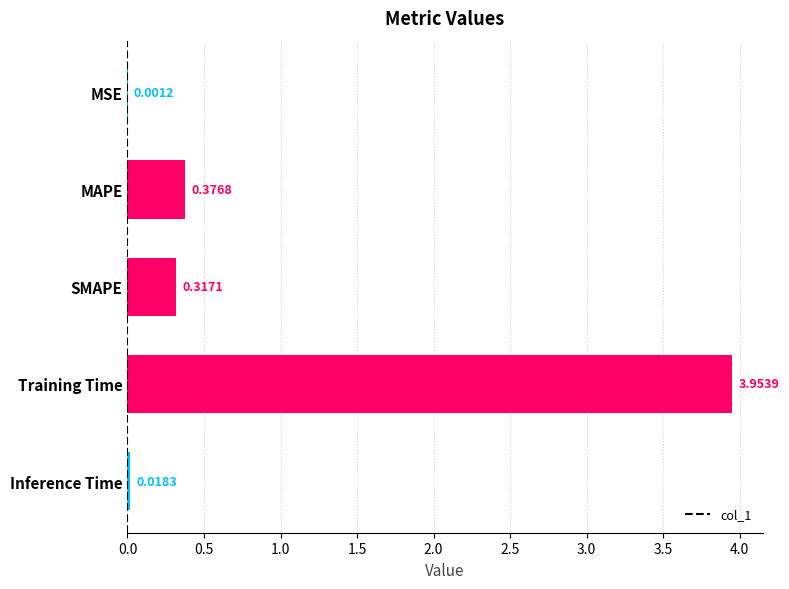

What is the change in value from MAPE to Inference Time?

-0.4